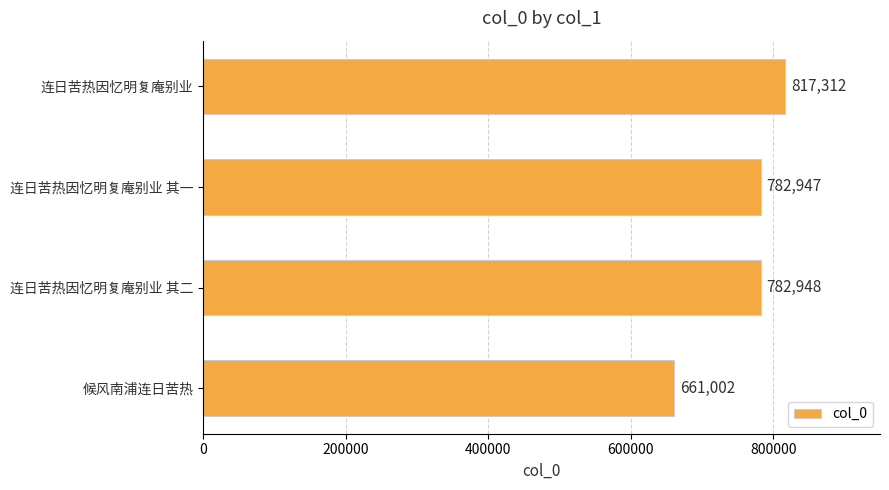

Reading top to bottom, list all the values displayed in this chart.

连日苦热因忆明复庵别业=817312	连日苦热因忆明复庵别业 其一=782947	连日苦热因忆明复庵别业 其二=782948	候风南浦连日苦热=661002